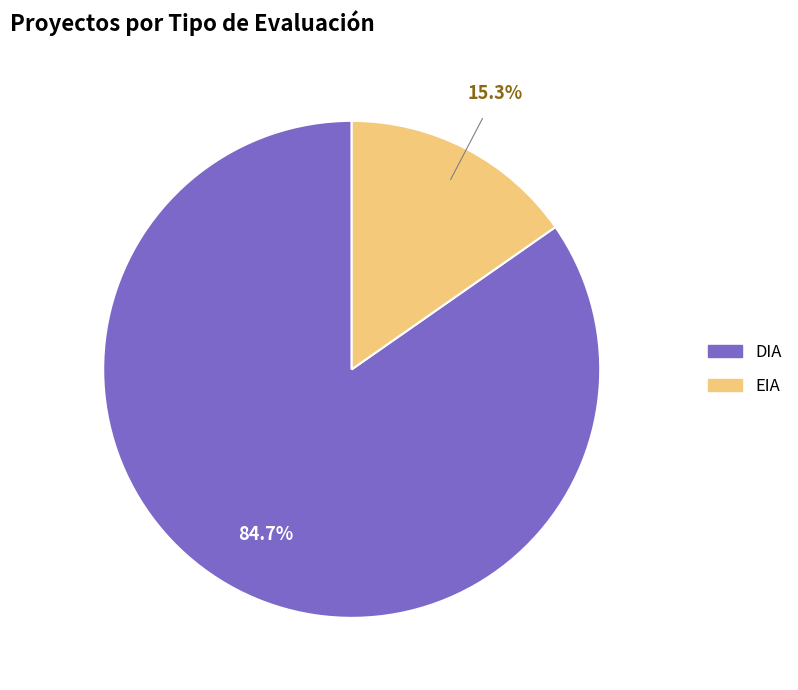

Count the number of slices in the pie.

2